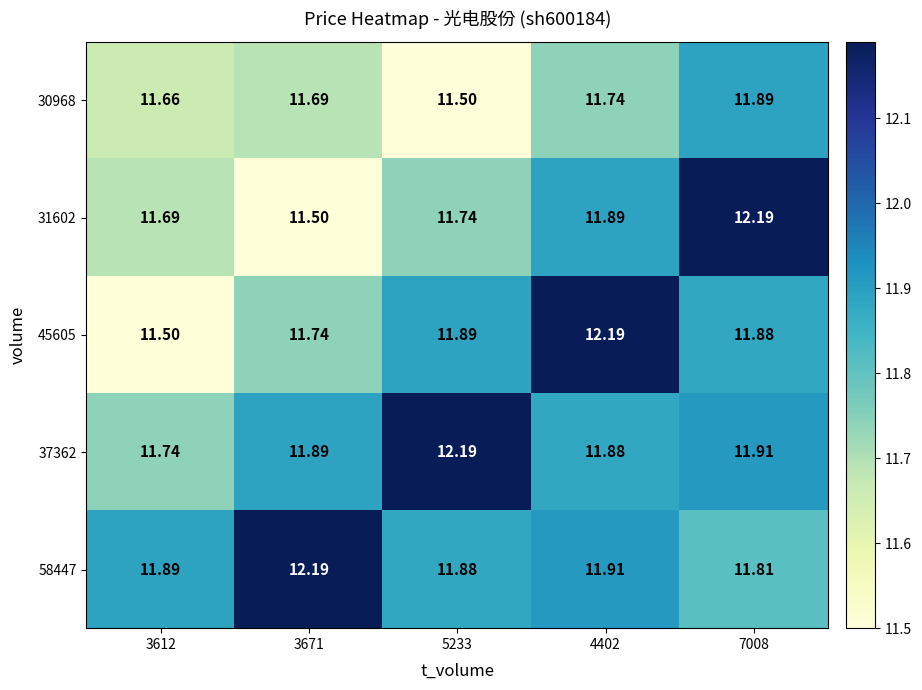

Reading left to right, what are all the values shown in this chart?

30968: 3612=11.7	3671=11.7	5233=11.5	4402=11.7	7008=11.9
31602: 3612=11.7	3671=11.5	5233=11.7	4402=11.9	7008=12.2
45605: 3612=11.5	3671=11.7	5233=11.9	4402=12.2	7008=11.9
37362: 3612=11.7	3671=11.9	5233=12.2	4402=11.9	7008=11.9
58447: 3612=11.9	3671=12.2	5233=11.9	4402=11.9	7008=11.8